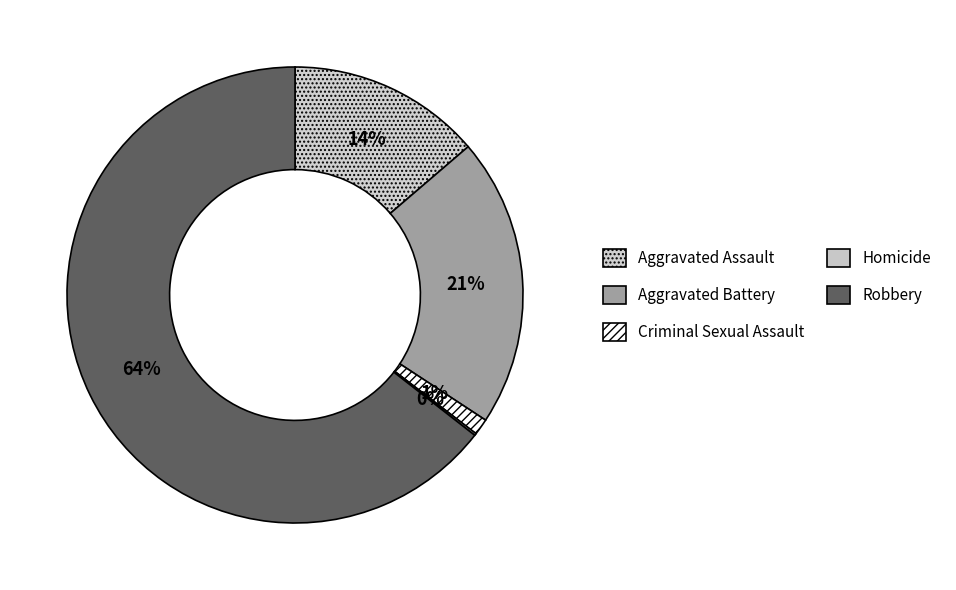

To the nearest percent, what is the average slice percentage?

20%